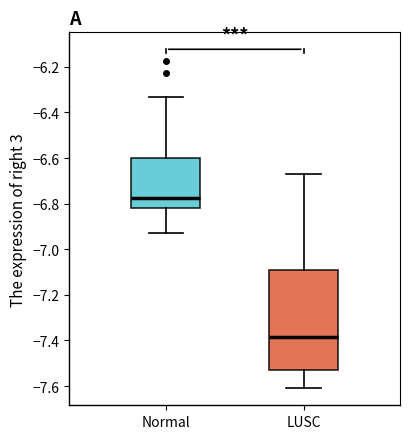

Reading left to right, transcribe this box plot: for each box, give where its median line is, the range the box spans, and where its two whiskers end, as read against the y-axis. The values are not printed on the chart, so give them approximately, as read against the axis.

Normal: median -6.78, box -6.82 to -6.60, whiskers -6.92 to -6.34
LUSC: median -7.38, box -7.54 to -7.10, whiskers -7.60 to -6.66